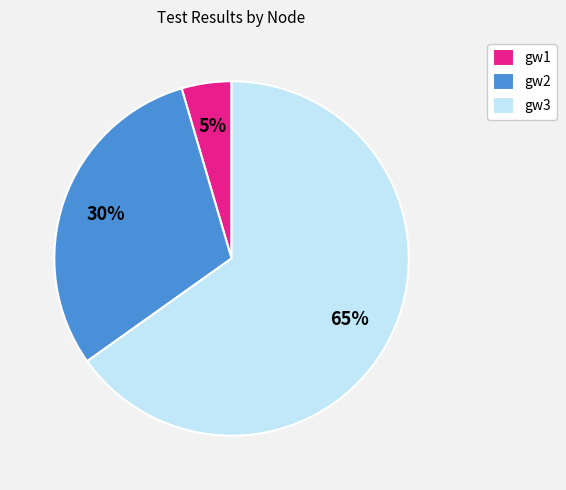

What percentage is the gw3 slice, to the nearest percent?

65%